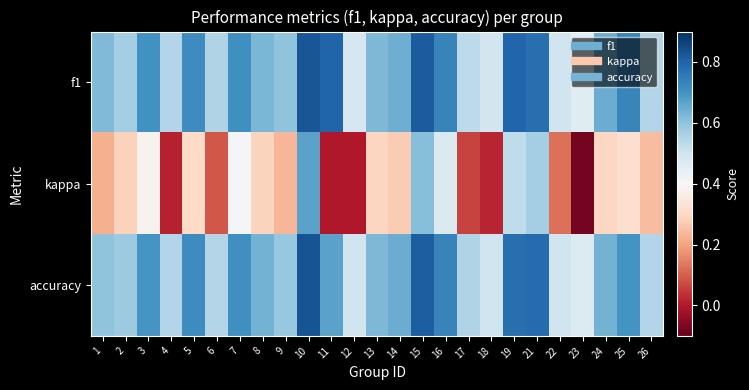

How many series are shown in this chart?

3